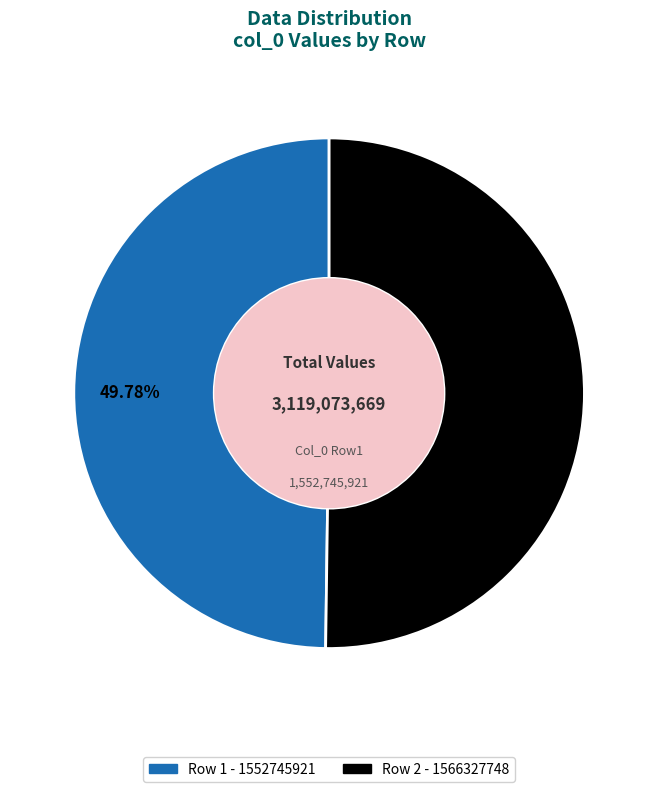

Is there any slice that represents more than half of the pie?

Yes